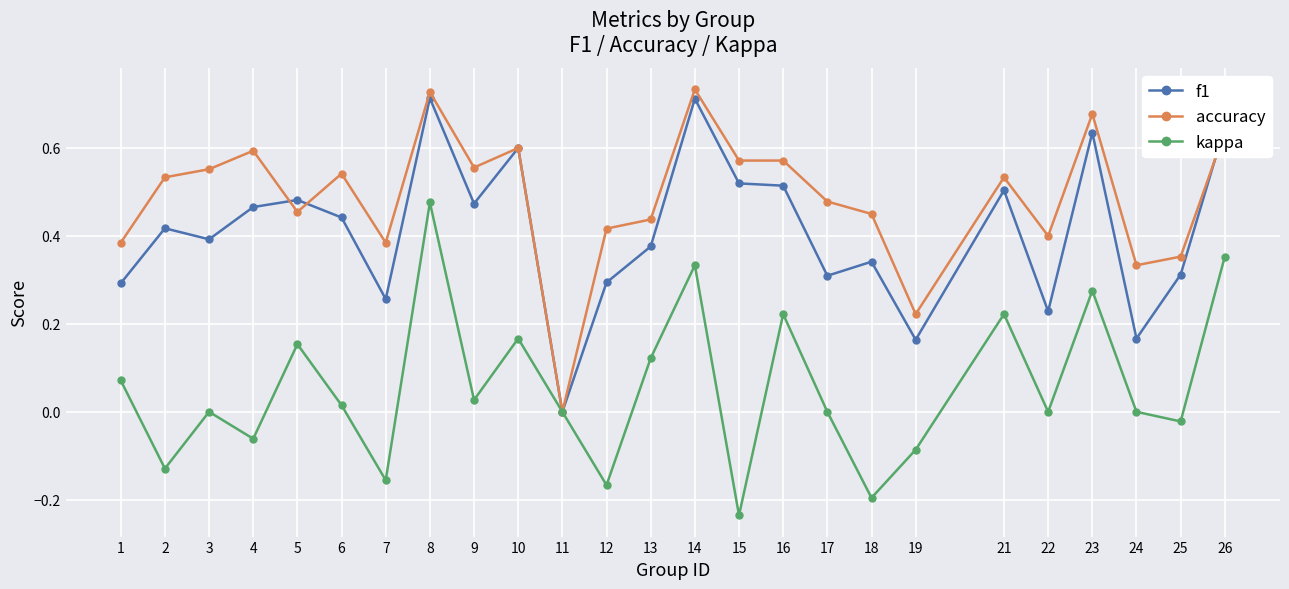

The value of kappa at 11 is 0.0. True or false?

True